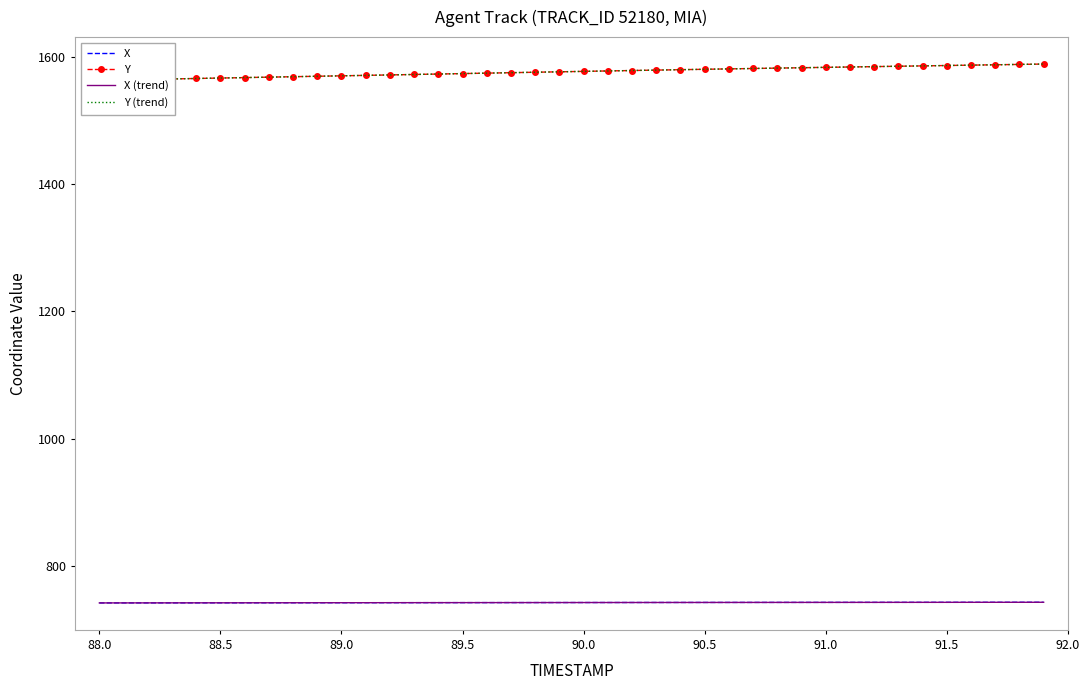

What is the value of the Y (trend) point at the 14th from the left?

1572.4